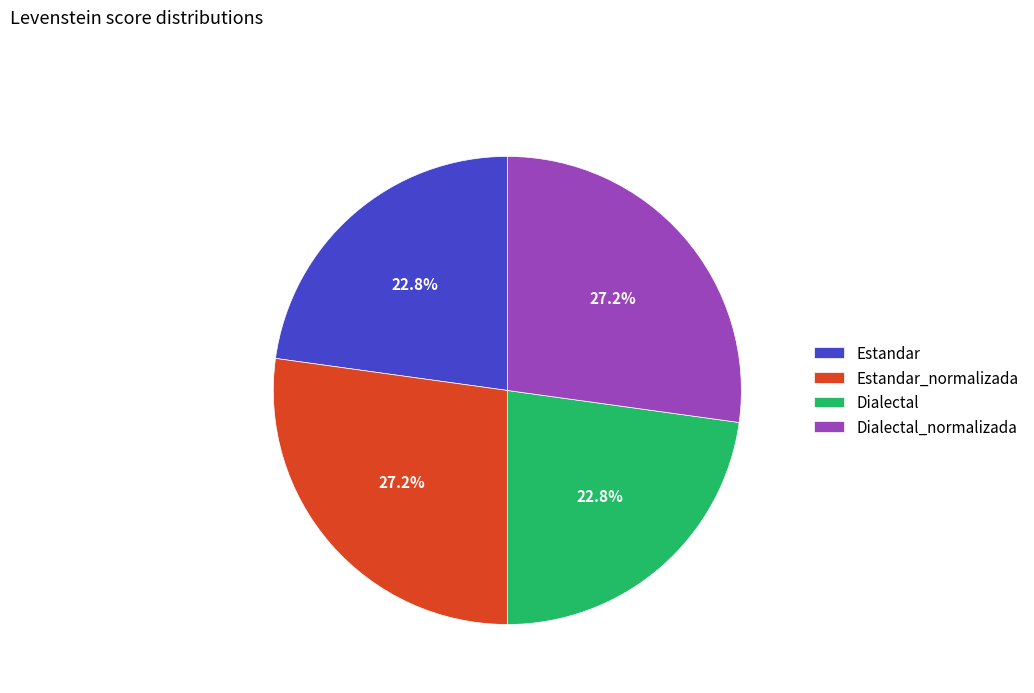

Approximately how many times larger is the value at Estandar compared to Dialectal?

1.0